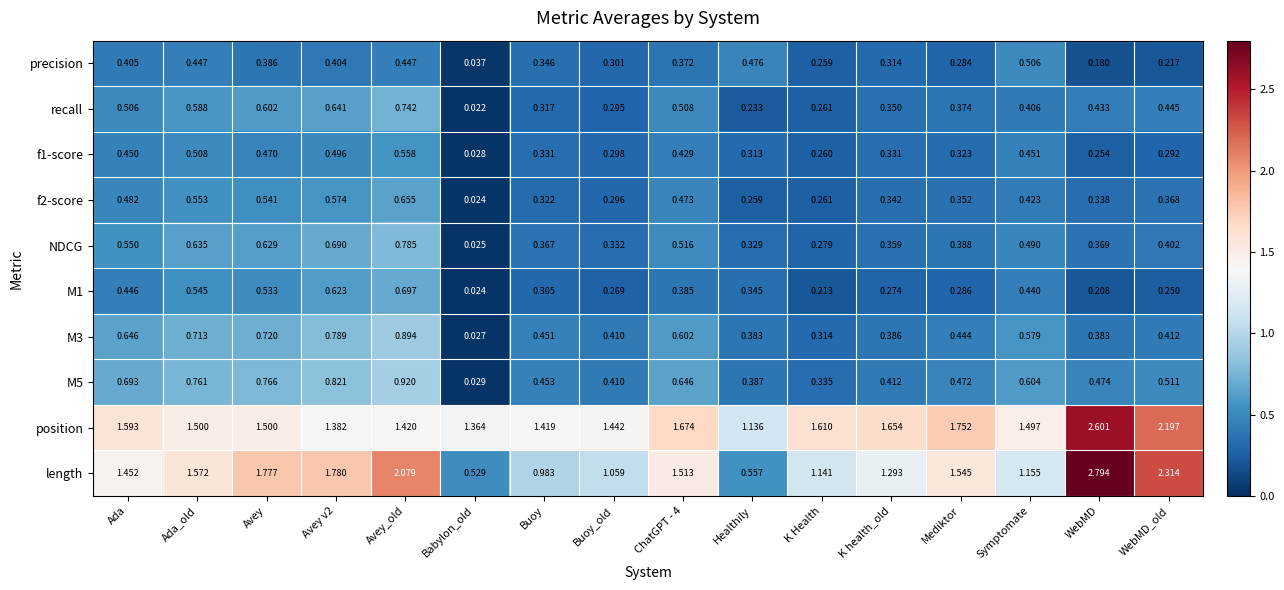

Which series has the largest range (max minus min)?

length